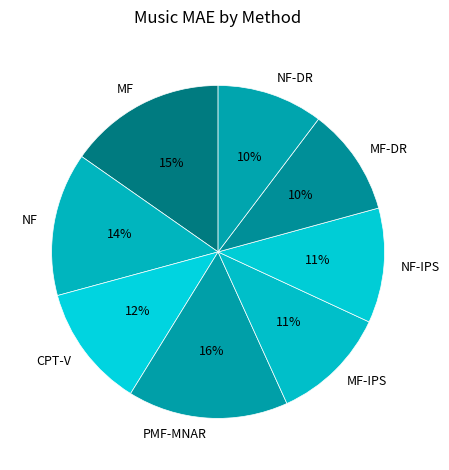

To the nearest percent, what percentage of the pie is MF-IPS?

11%